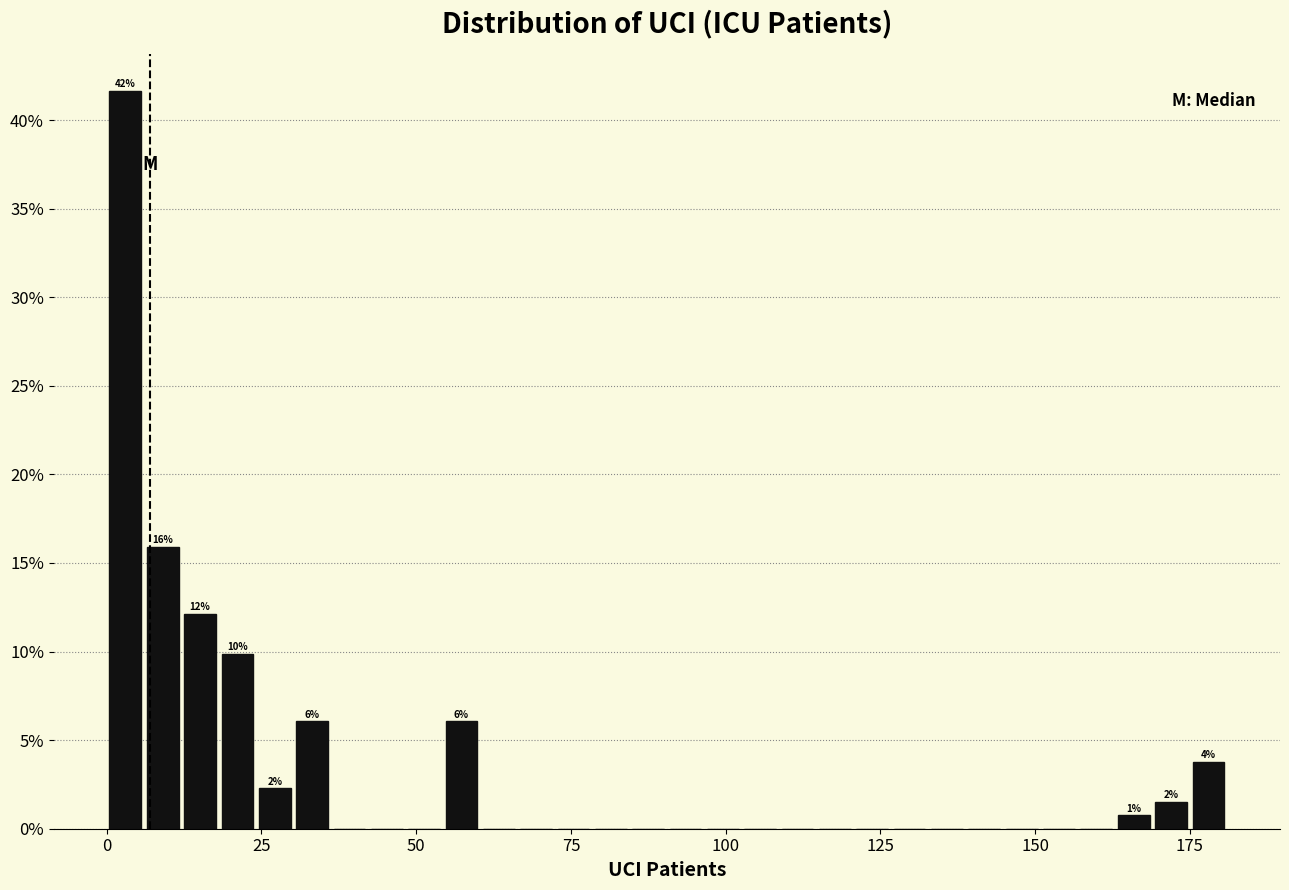

Read against the x-axis, roughly where is the centre of the tallest bar?

5